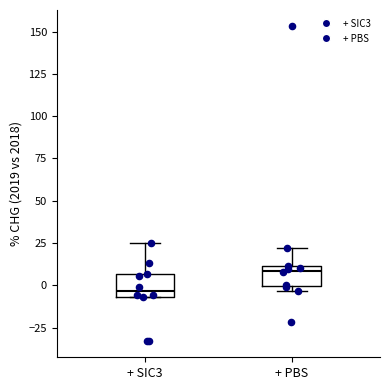

Which box's median line is the lowest?

+ SIC3